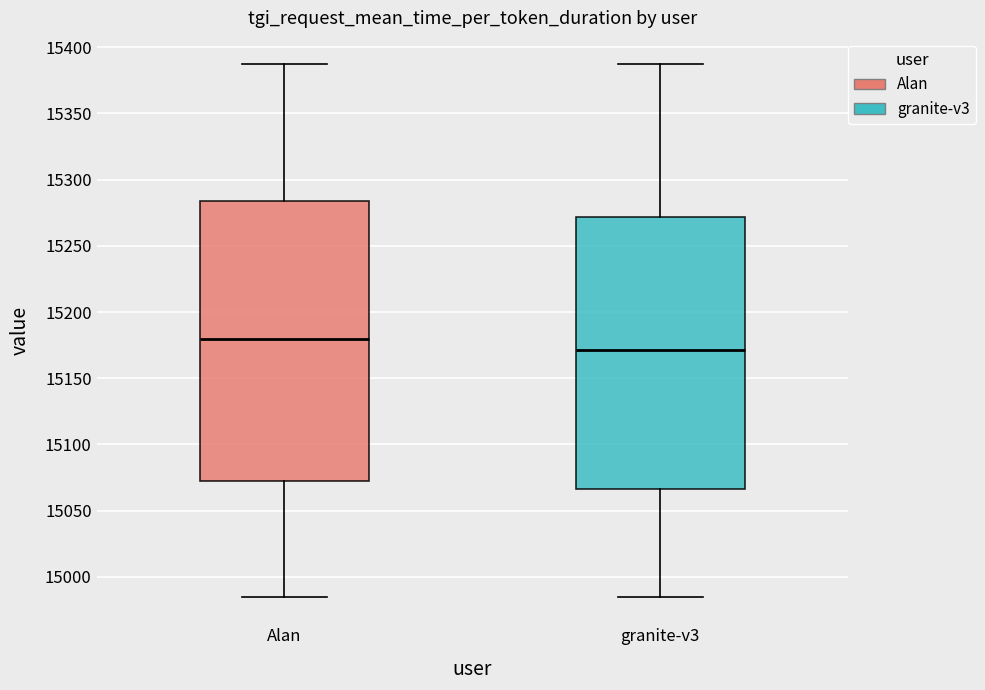

Reading left to right, read every box against the y-axis: the position of its median line, the range the box covers, and the ends of its whiskers. The values are not printed on the chart, so give them approximately, as read against the axis.

Alan: median 15180, box 15070 to 15285, whiskers 14985 to 15385
granite-v3: median 15170, box 15065 to 15270, whiskers 14985 to 15385